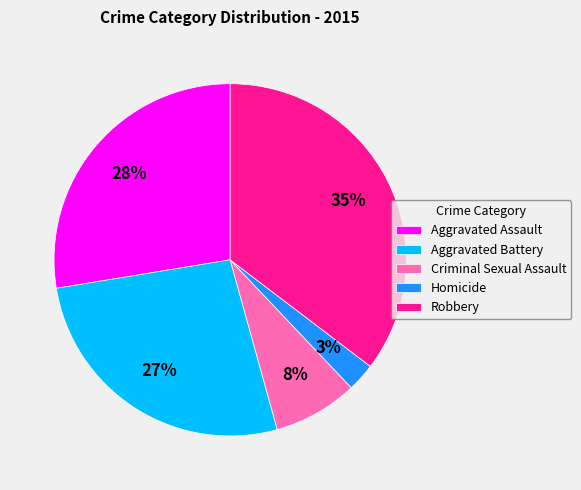

Rank the categories by value from highest to lowest.

Robbery, Aggravated Assault, Aggravated Battery, Criminal Sexual Assault, Homicide